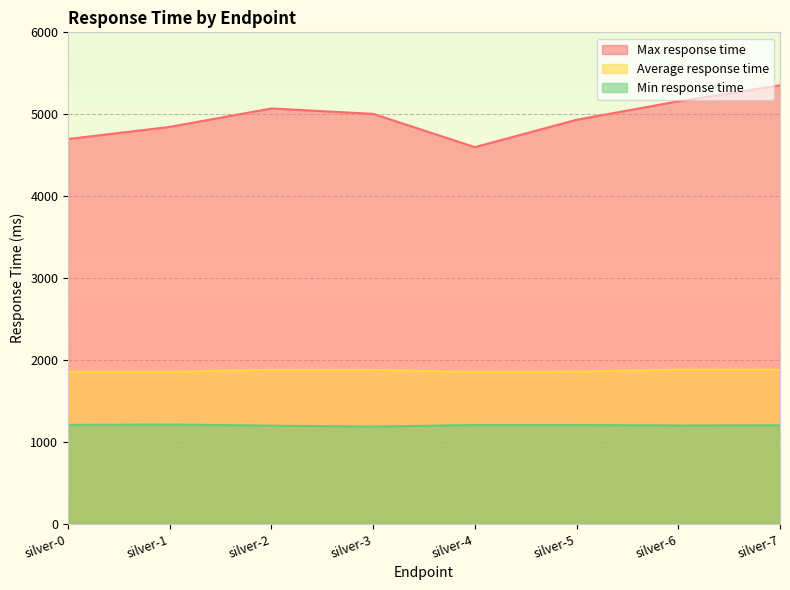

At which category does Min response time reach its first local peak?

silver-1